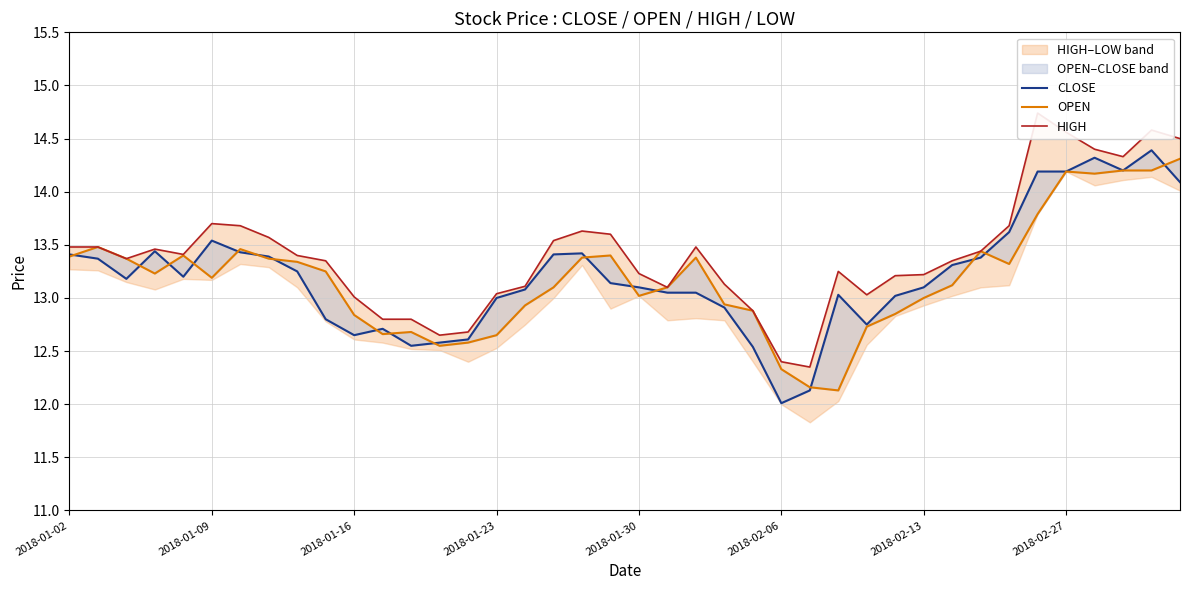

The value of OPEN at 21 is 8.1. True or false?

False